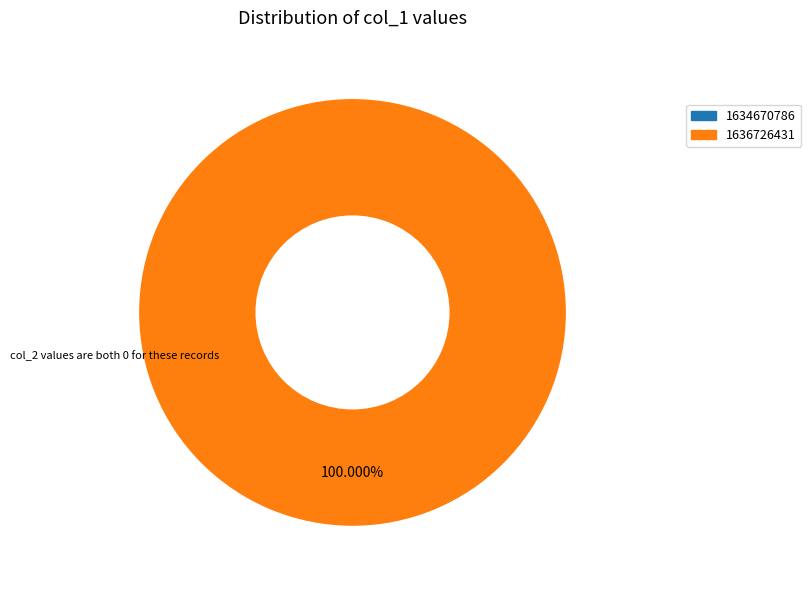

How many slices are in this pie chart?

2